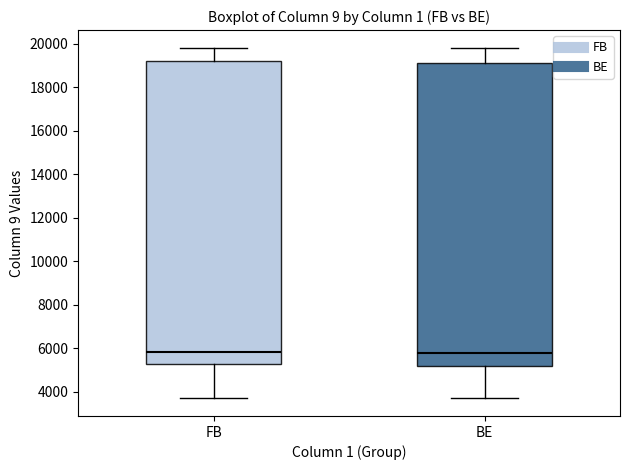

Reading left to right, transcribe this box plot: for each box, give where its median line is, the range the box spans, and where its two whiskers end, as read against the y-axis. The values are not printed on the chart, so give them approximately, as read against the axis.

FB: median 5800, box 5200 to 19200, whiskers 3600 to 19800
BE: median 5800, box 5200 to 19200, whiskers 3600 to 19800